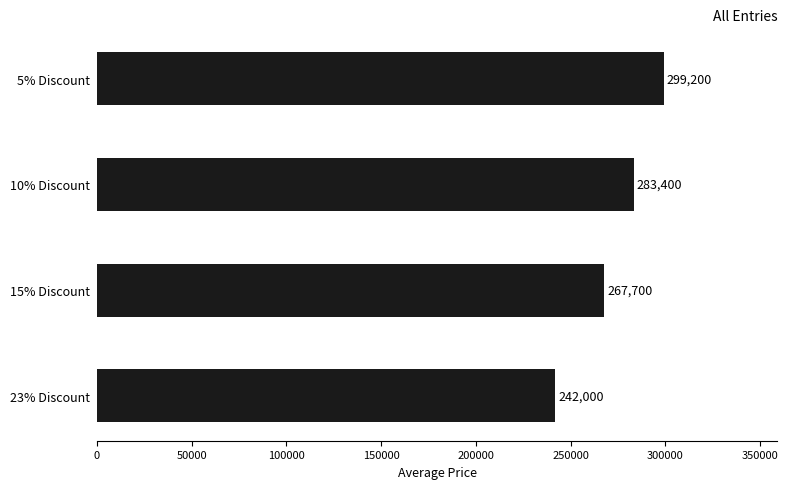

The chart shows a value of 242000 at 23% Discount. True or false?

True